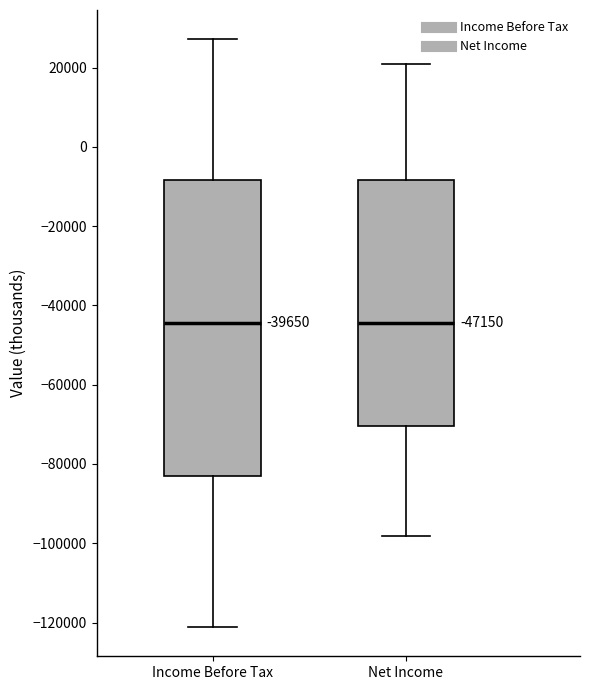

Comparing the boxes themselves (not the whiskers), which one is the tallest?

Income Before Tax